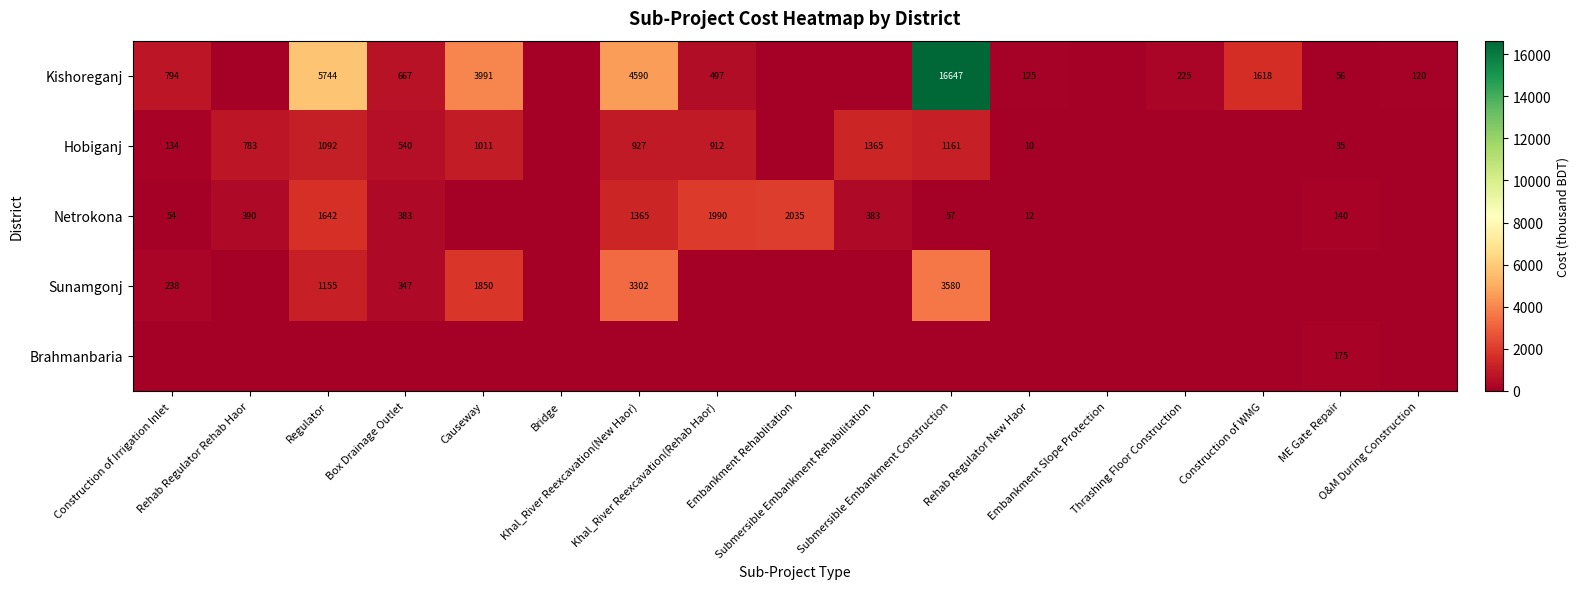

How many data points in Kishoreganj are less than 225?

8